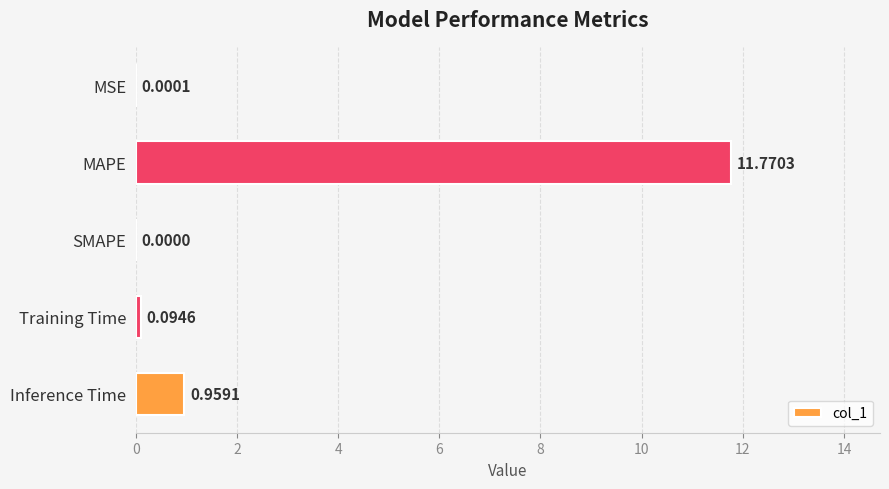

What is the change in value from MSE to Inference Time?

+1.0